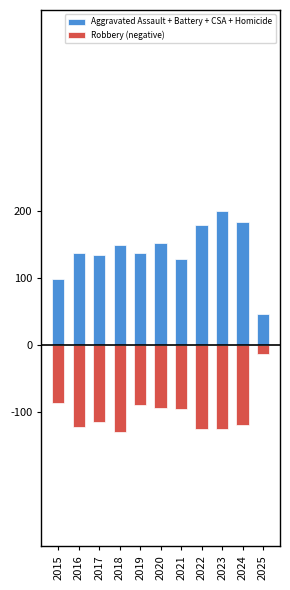

How many bars are there in total?

22